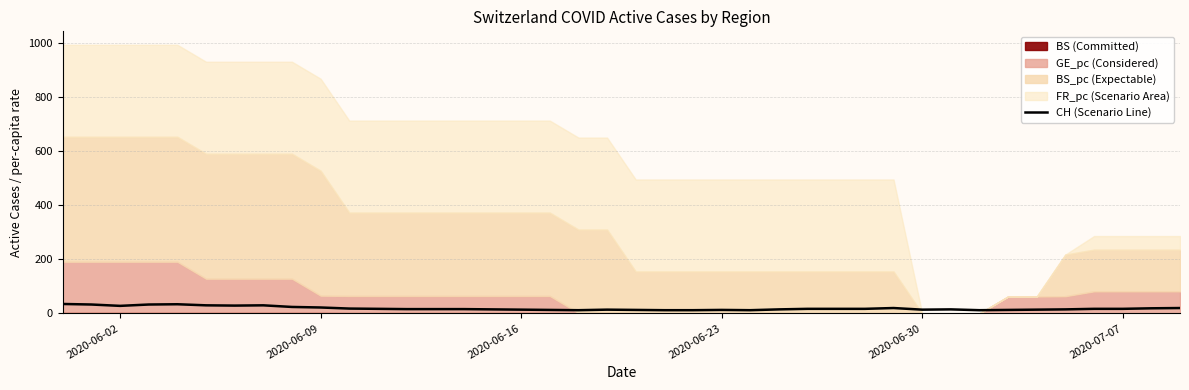

What position from the right is 2020-06-02?

40